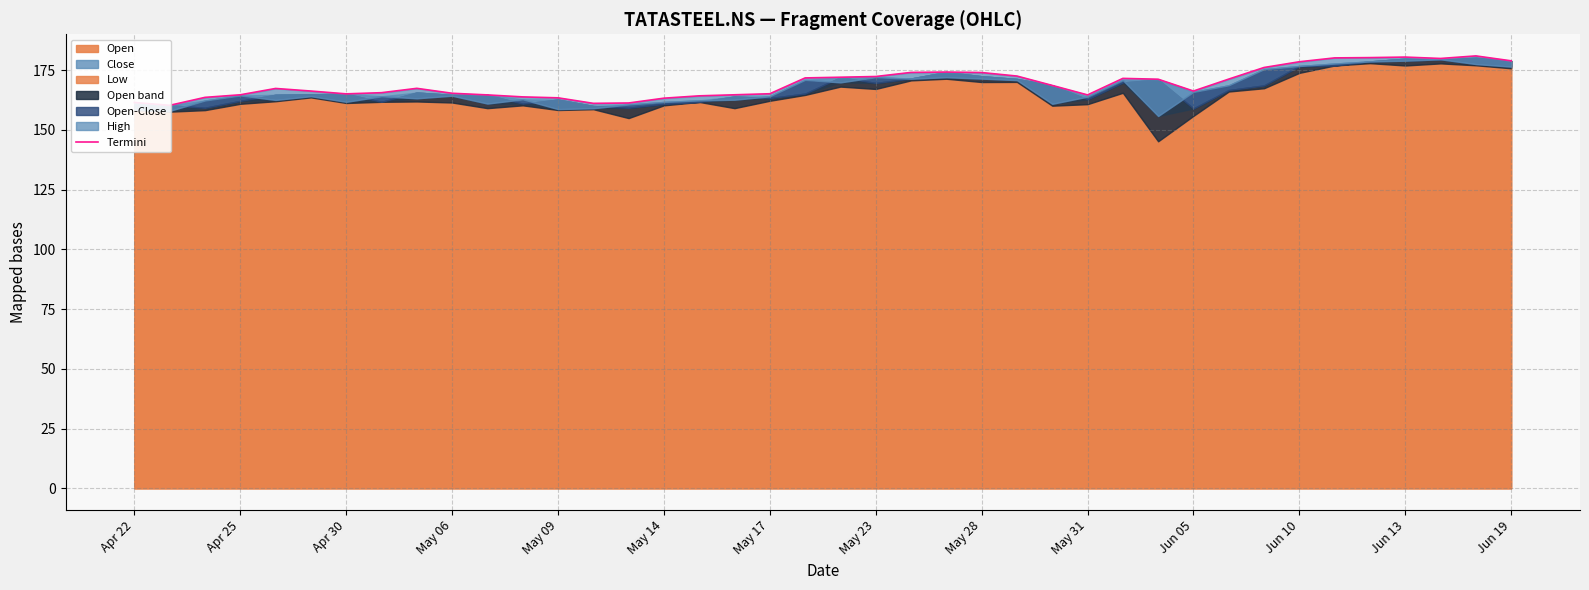

True or false: the data shows 70.9 at May 28.

False